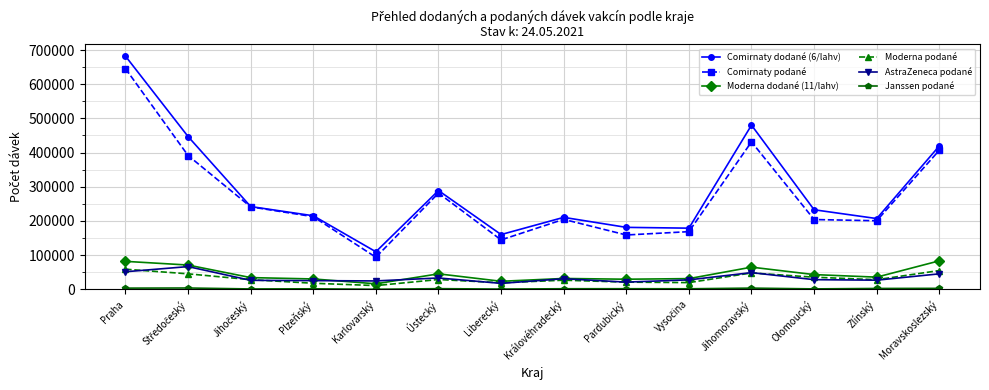

What is the label of the 10th point from the right?

Karlovarský